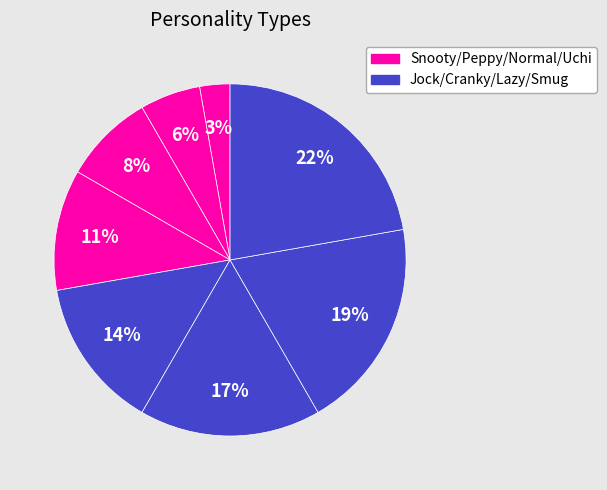

Rank the categories by value from highest to lowest.

Smug, Lazy, Cranky, Jock, Uchi, Normal, Peppy, Snooty